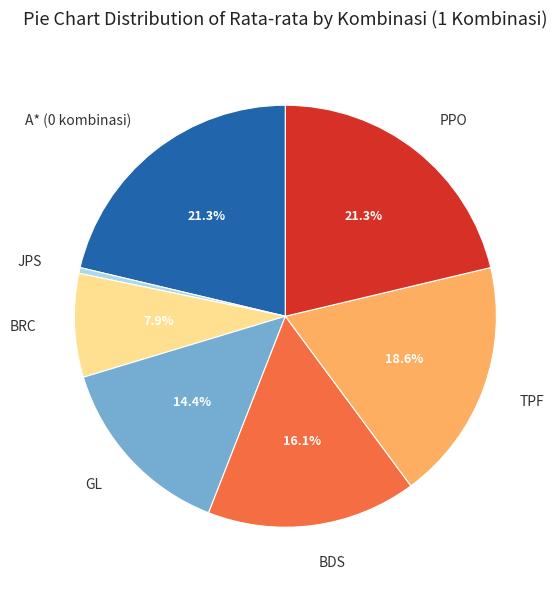

To the nearest percent, what is the difference between the largest and smallest slice percentages?

21%